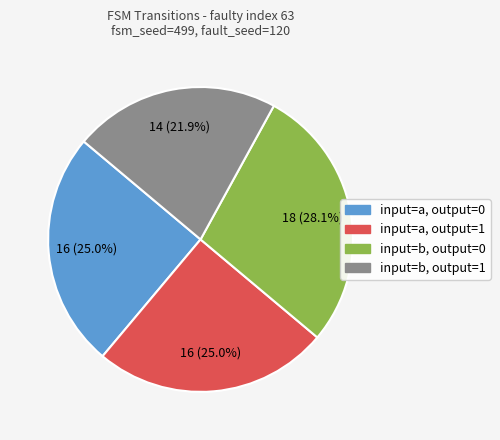

To the nearest percent, what is the combined percentage of input=b, output=1 and input=a, output=1?

47%